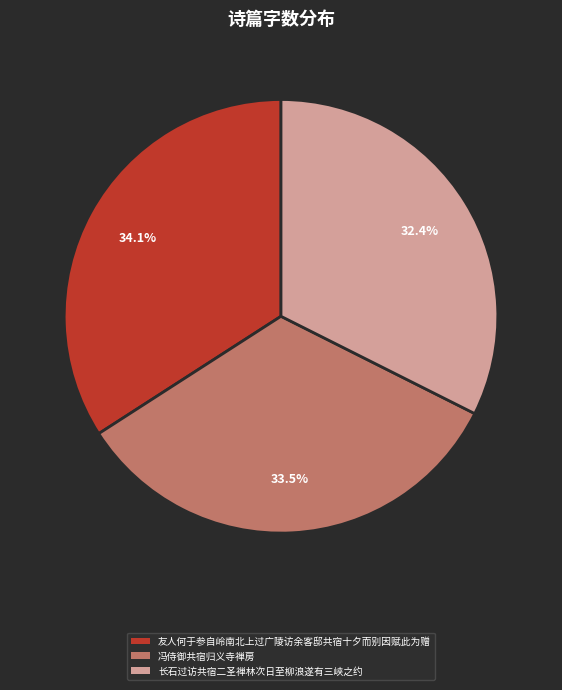

Is it true that 友人何于参自岭南北上过广陵访余客邸共宿十夕而别因赋此为赠 is 34% of the pie?

True